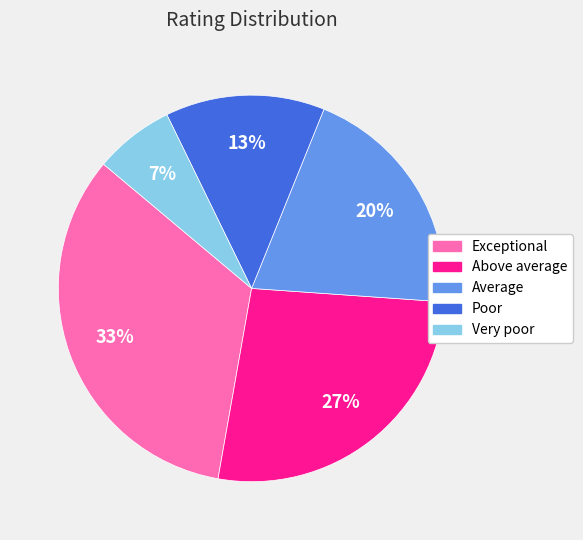

Is Above average the majority of the pie?

No